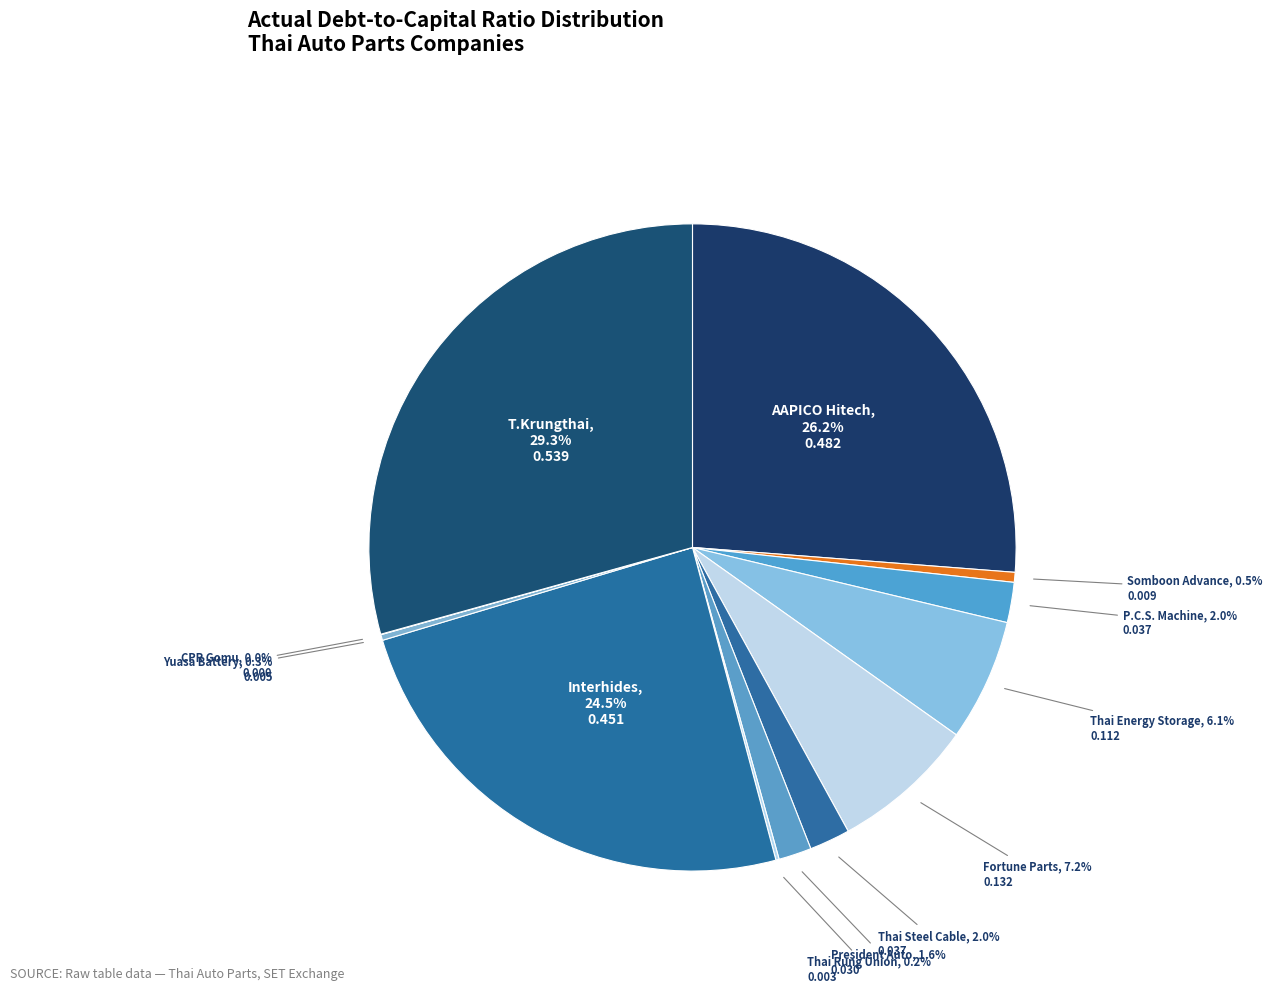

Which category has the biggest portion of the pie?

T.Krungthai